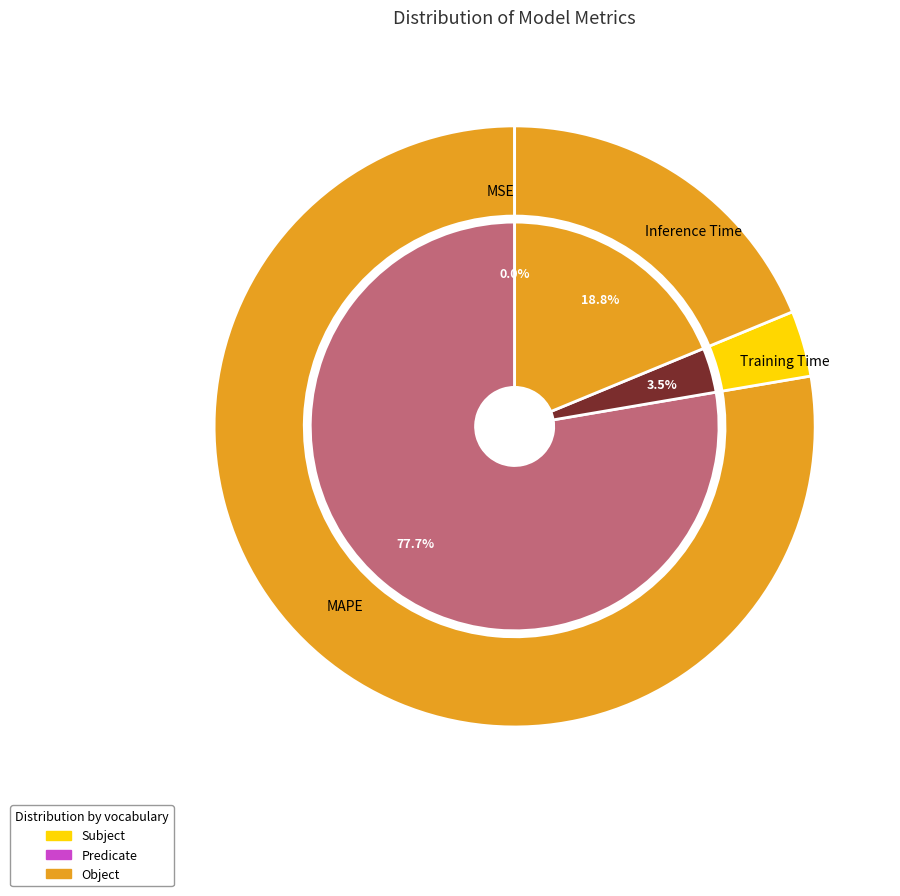

What percentage do MSE and Training Time together represent?

3.6%